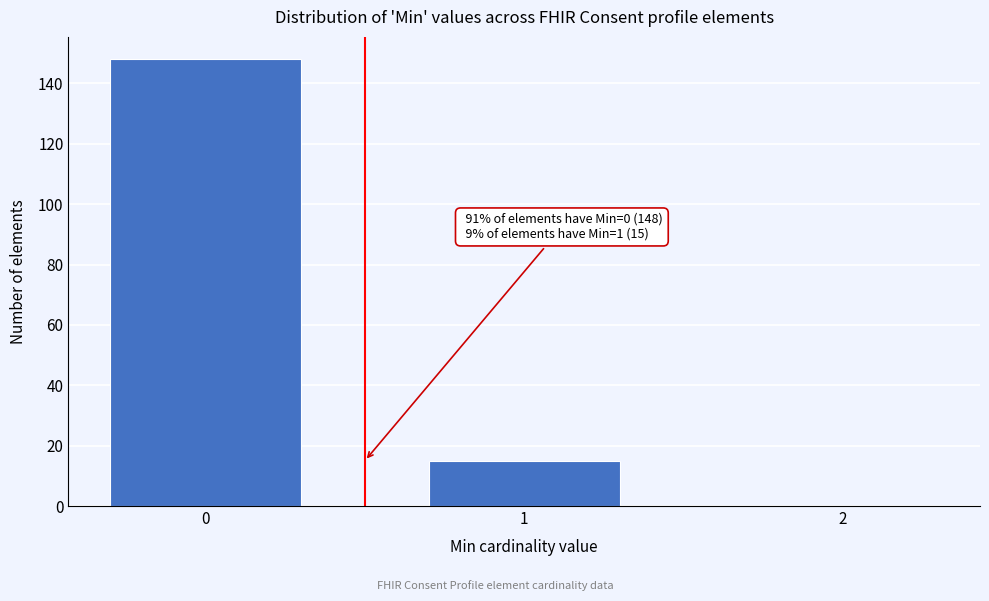

Reading left to right, list all the values displayed in this chart.

0=148	1=15	2=0